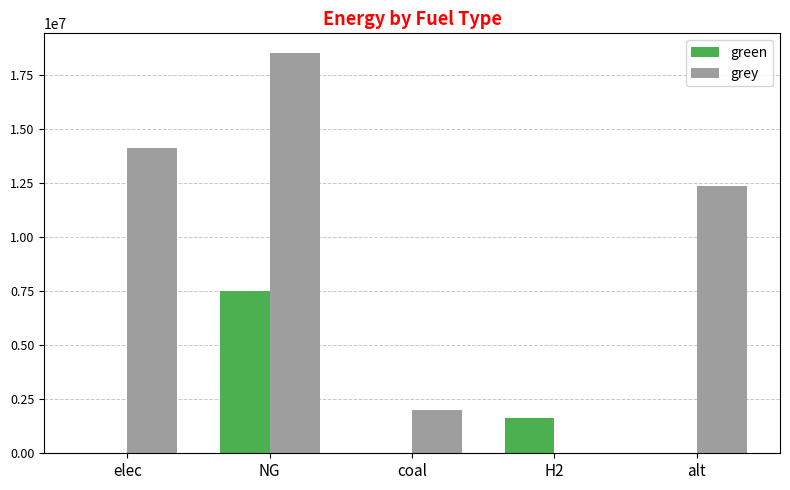

Reading left to right, what are all the values shown in this chart?

green: 0.0	7500000.0	0.0	1632120.2	0.0
grey: 14139255.9	18503038.3	2018742.3	0.0	12381076.4